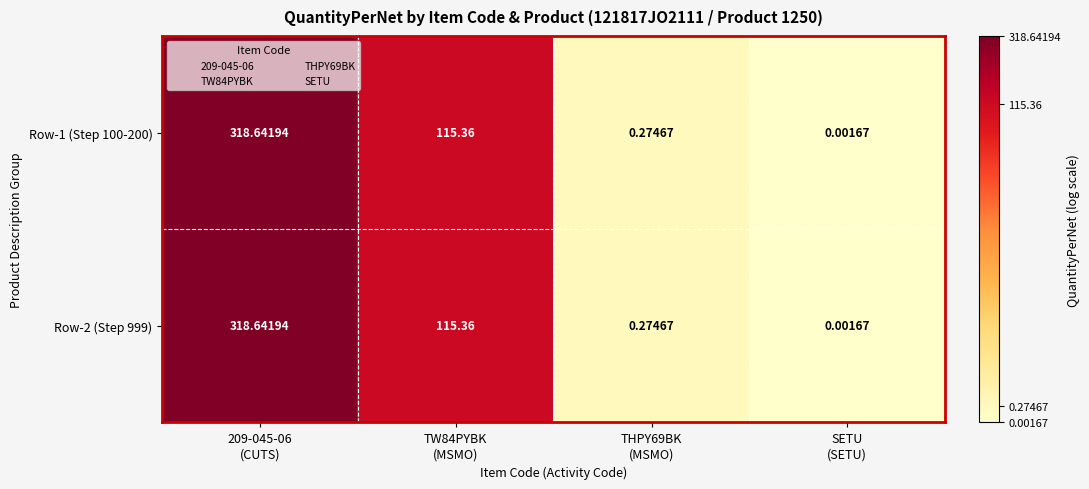

How many categories are shown in the chart?

4